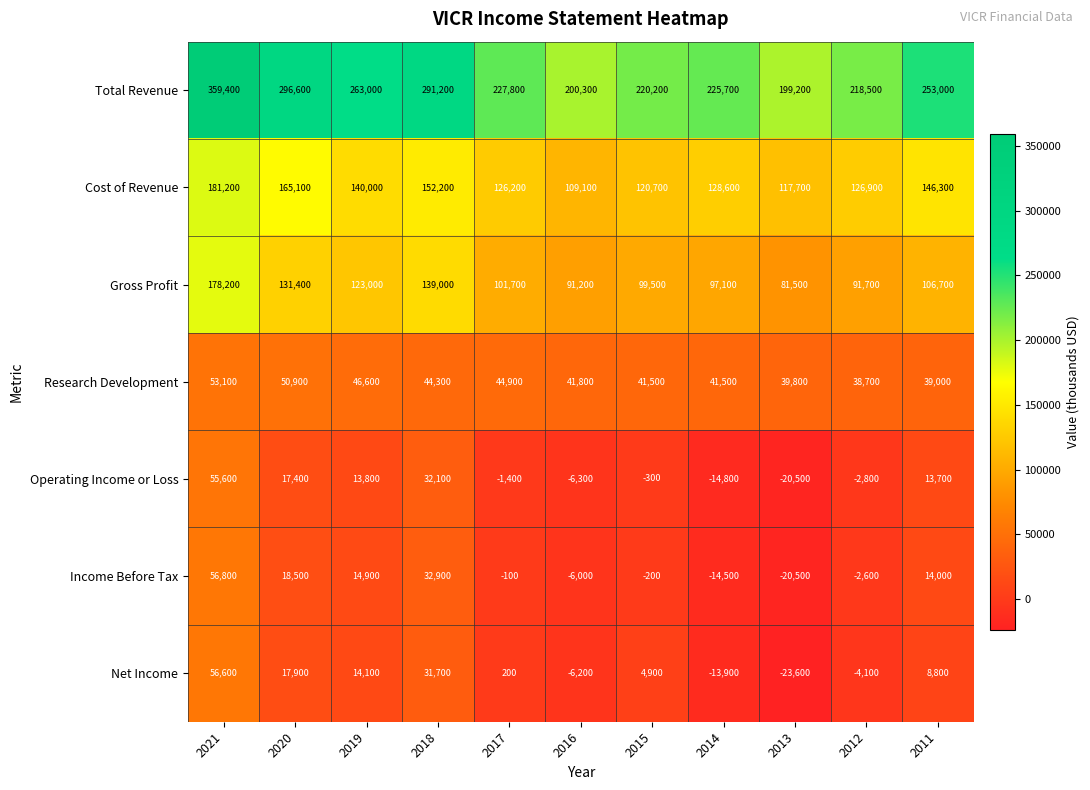

What is the minimum value shown in the chart?

-23600